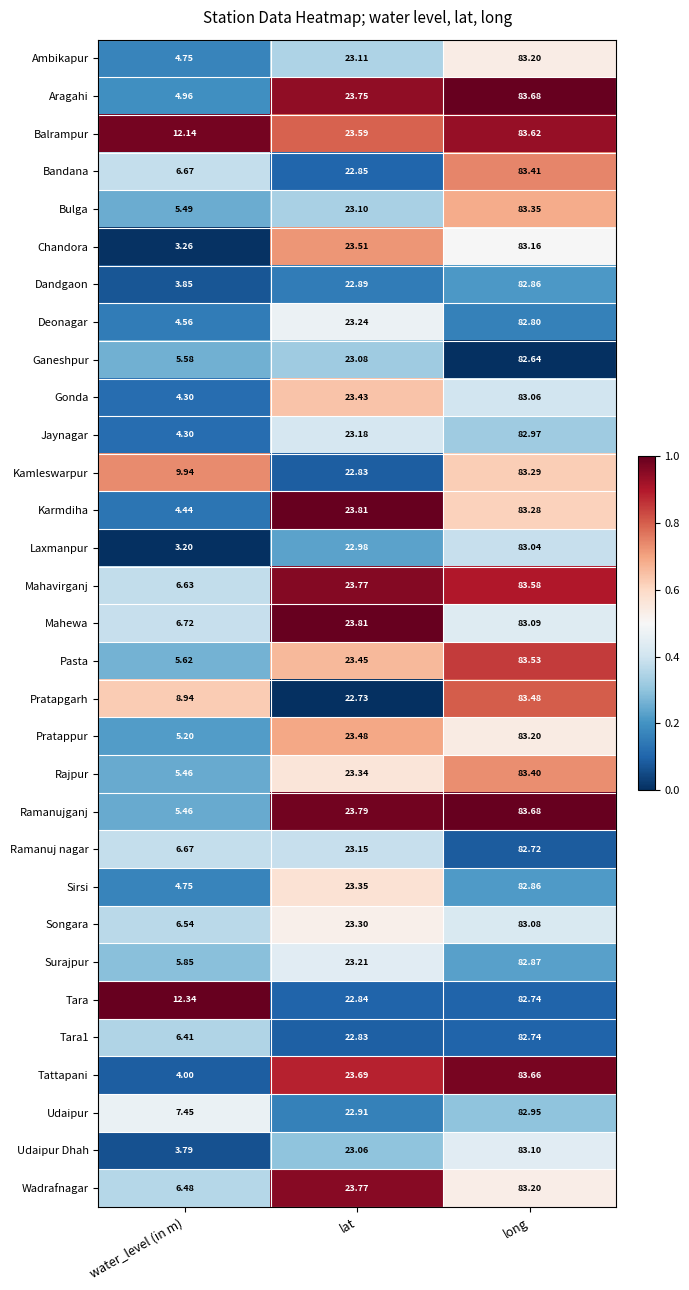

List the labels in order of Ganeshpur value, smallest first.

water_level (in m), lat, long